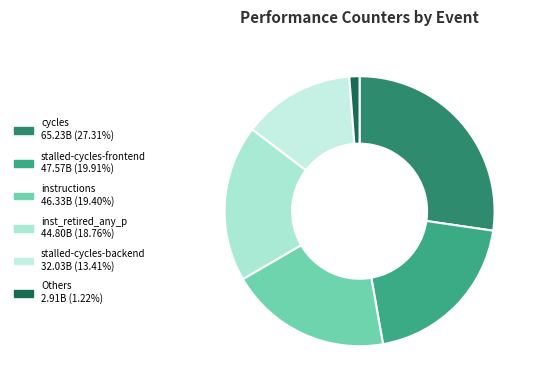

How many slices are in this pie chart?

6